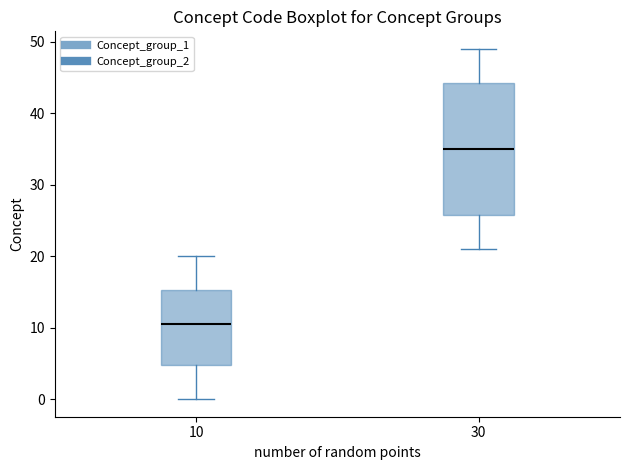

Reading left to right, transcribe this box plot: for each box, give where its median line is, the range the box spans, and where its two whiskers end, as read against the y-axis. The values are not printed on the chart, so give them approximately, as read against the axis.

10: median 11, box 5 to 15, whiskers 0 to 20
30: median 35, box 26 to 44, whiskers 21 to 49